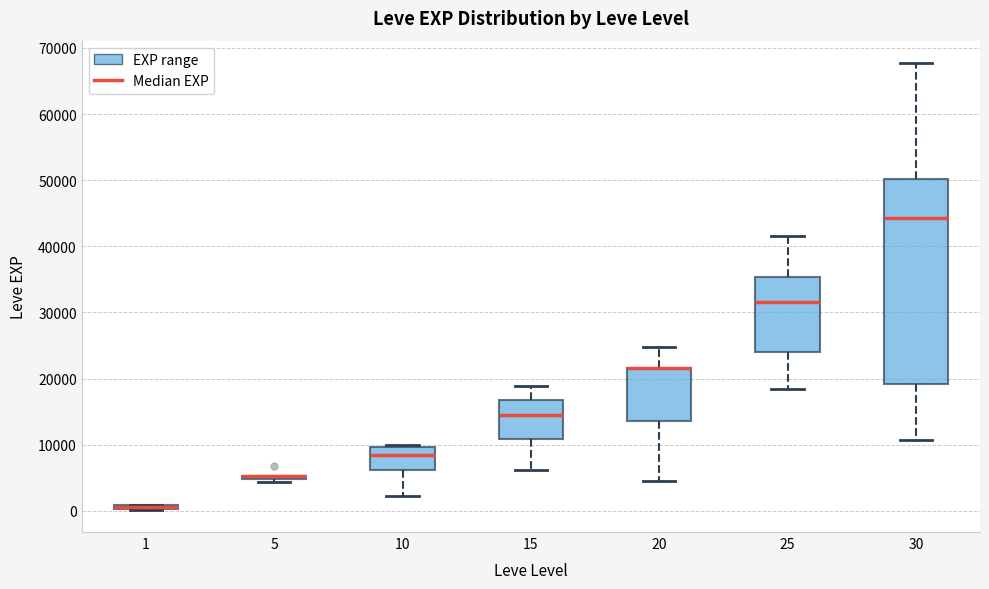

Where does the lower whisker of the box at x = 20 end on the y-axis? The values are not printed on the chart, so give them approximately, as read against the axis.

4000